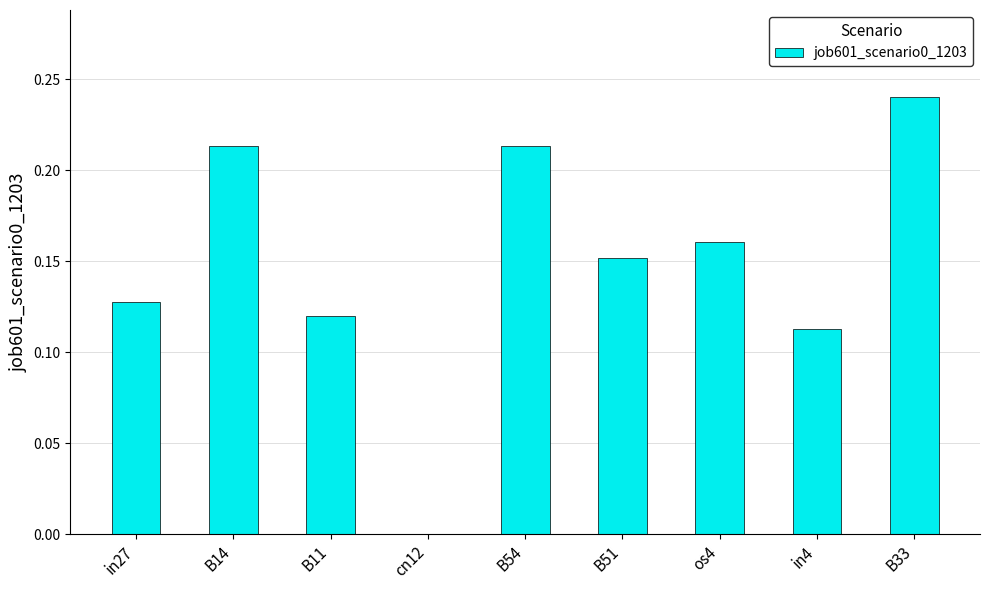

The chart shows a value of 0.4 at B54. True or false?

False